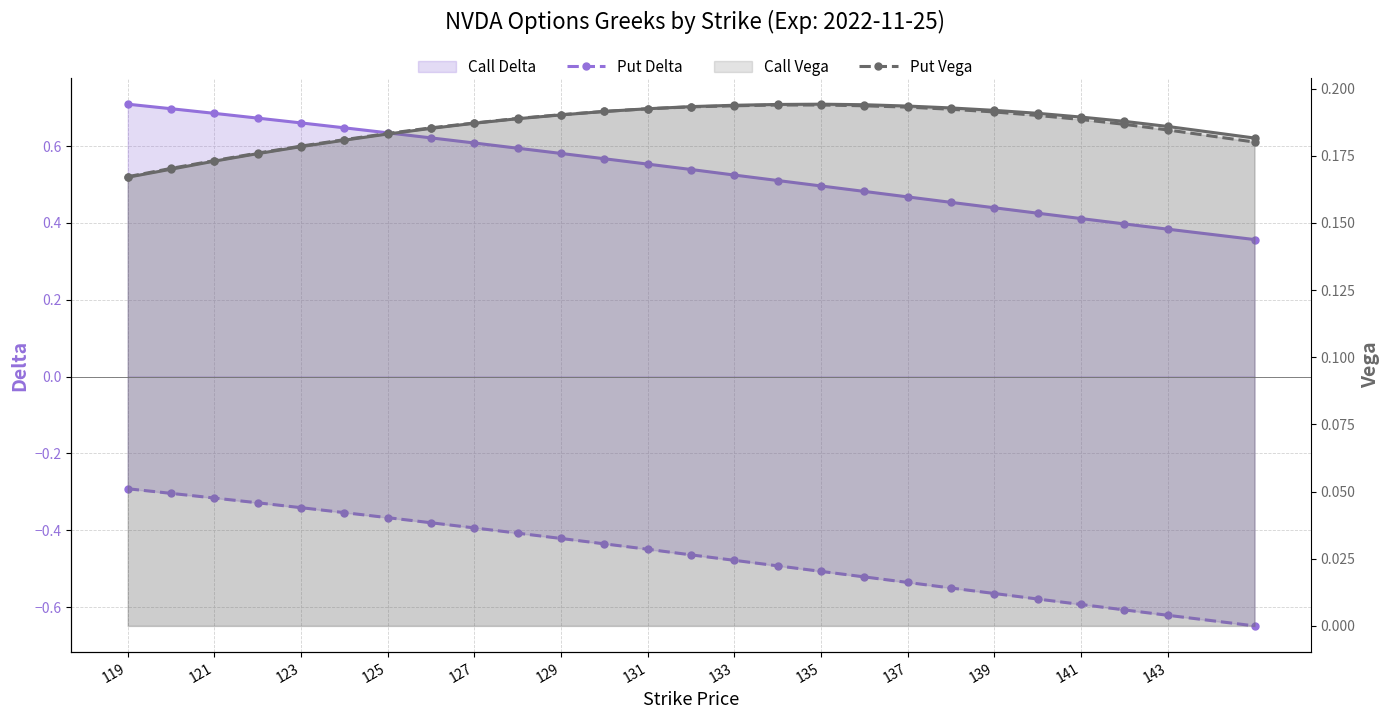

Between 25 and 123, which is larger?

123